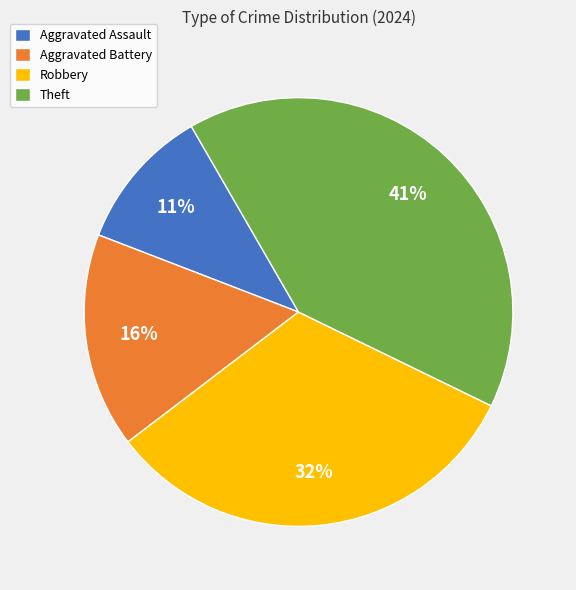

Rank the categories by value from lowest to highest.

Aggravated Assault, Aggravated Battery, Robbery, Theft